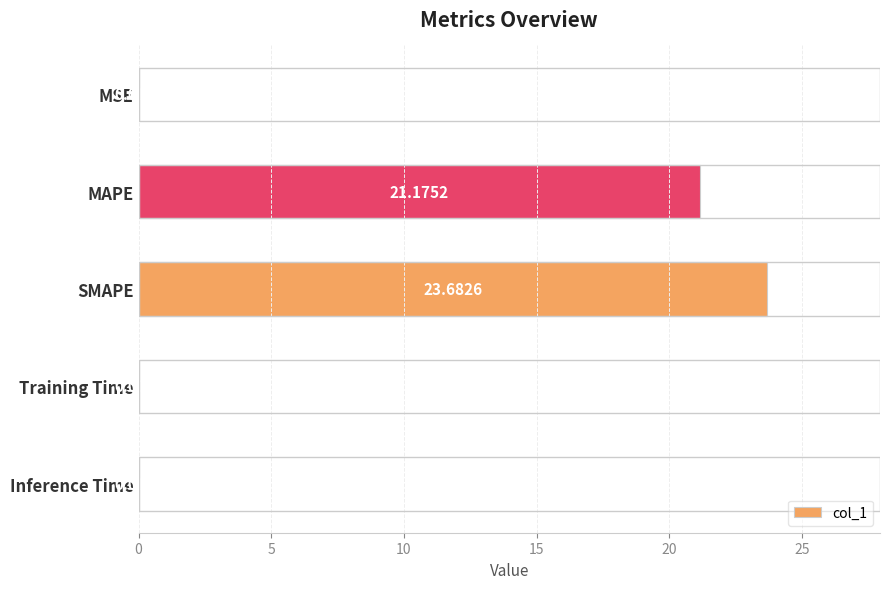

What is the change in value from SMAPE to Training Time?

-23.7